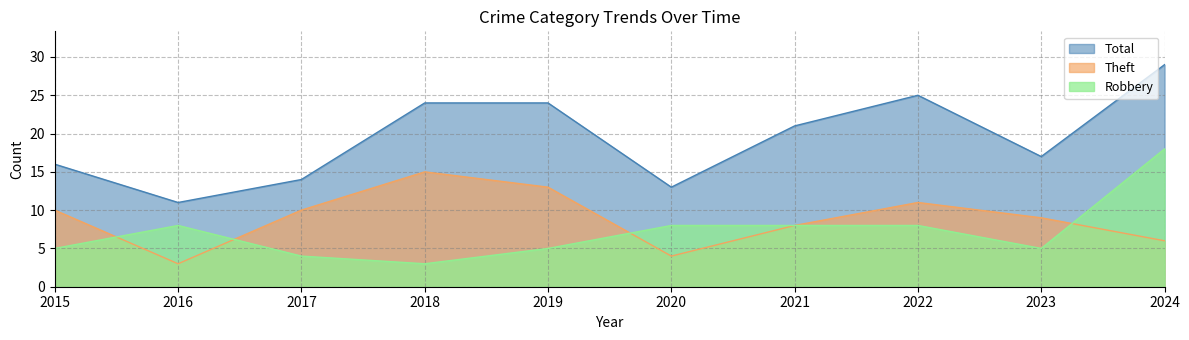

What are all the series names shown in the legend?

Total, Theft, Robbery